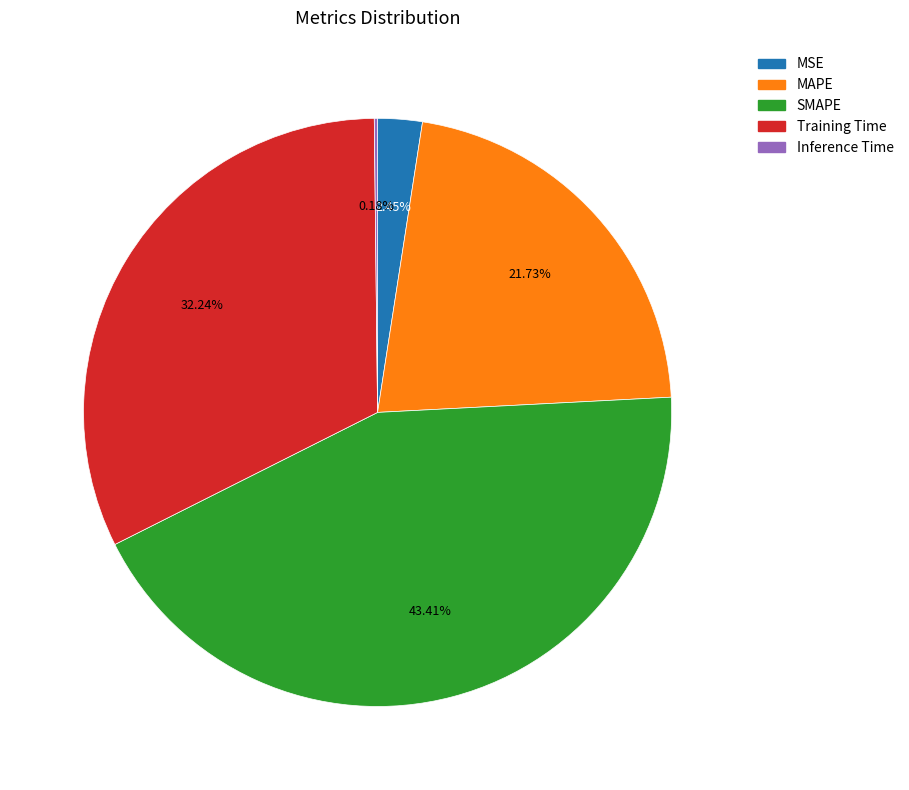

Is there any slice that represents more than half of the pie?

No